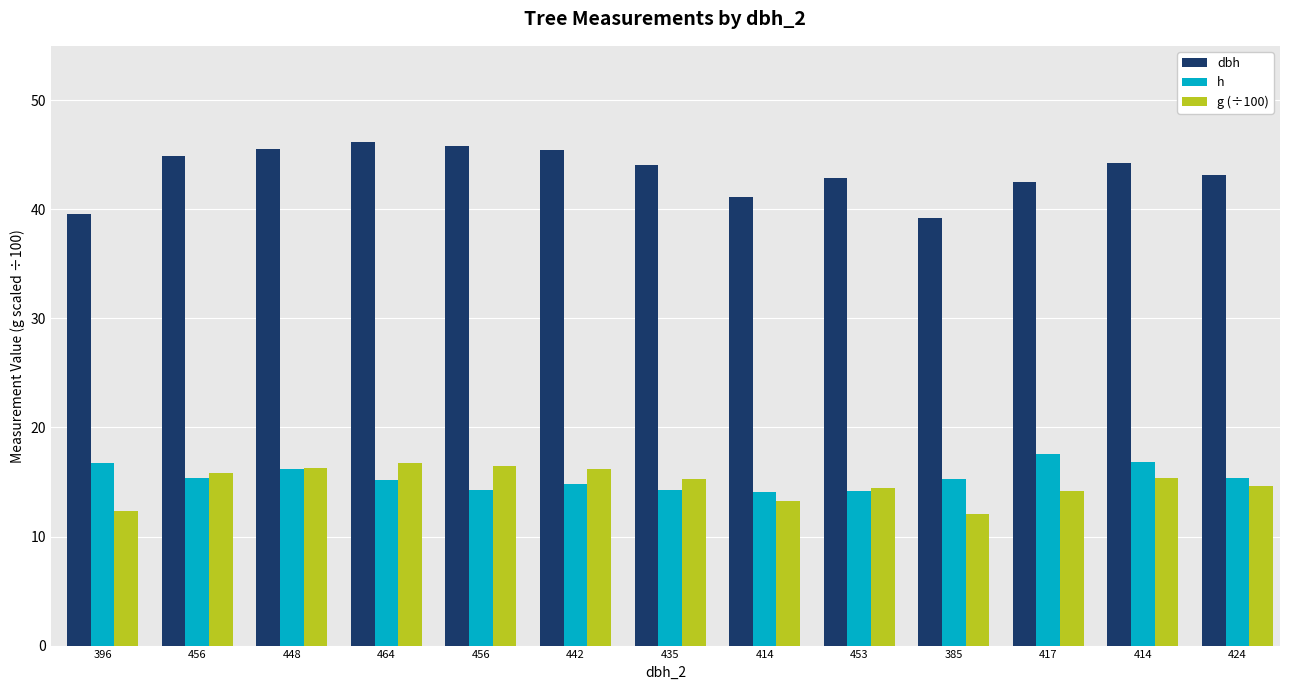

How many series are shown in this chart?

3